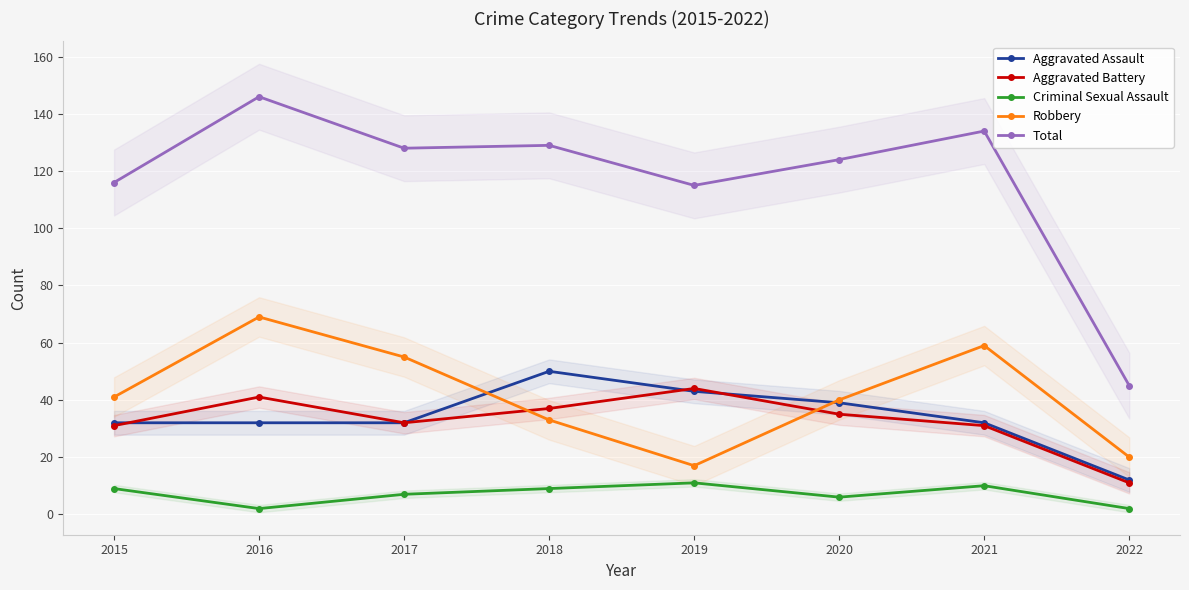

Is the value of Aggravated Assault at 2022 greater than the value of Total at 2020?

No